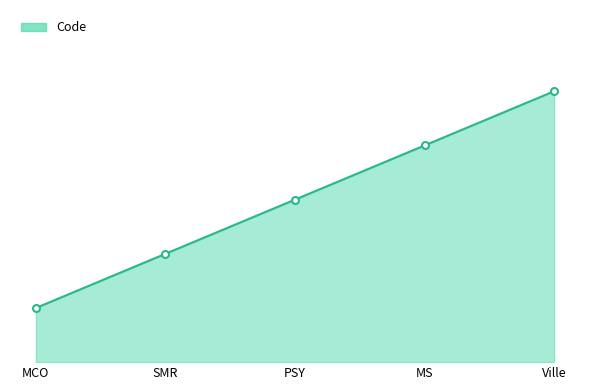

True or false: there are more than 0 points higher than both neighbors.

False